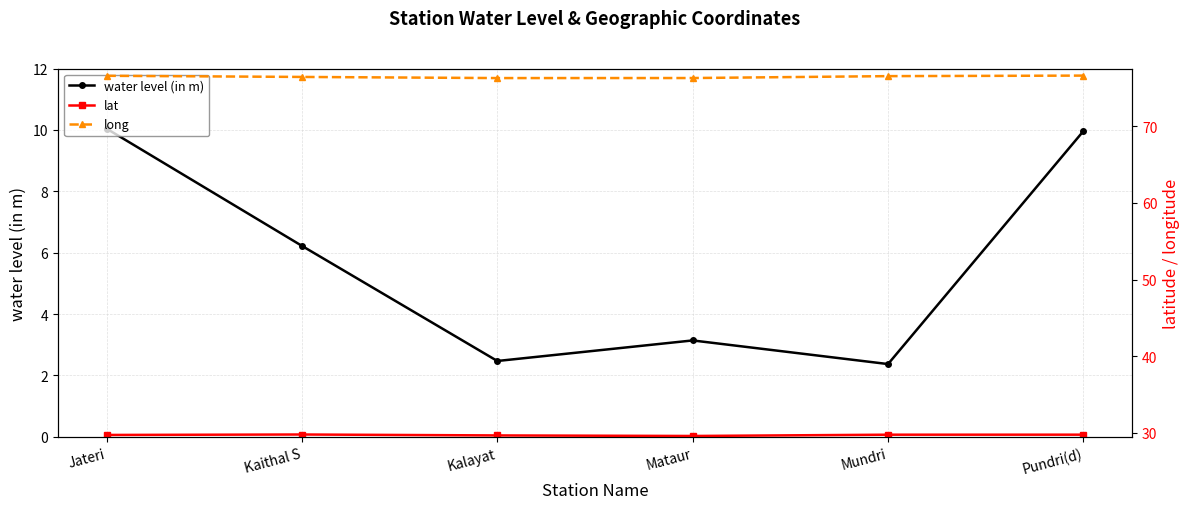

True or false: long has more than 0 interior local peaks.

False